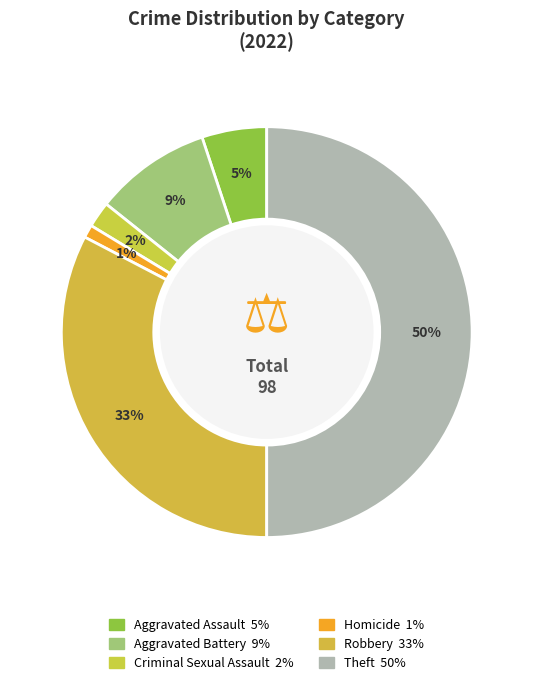

How many slices are in this pie chart?

6